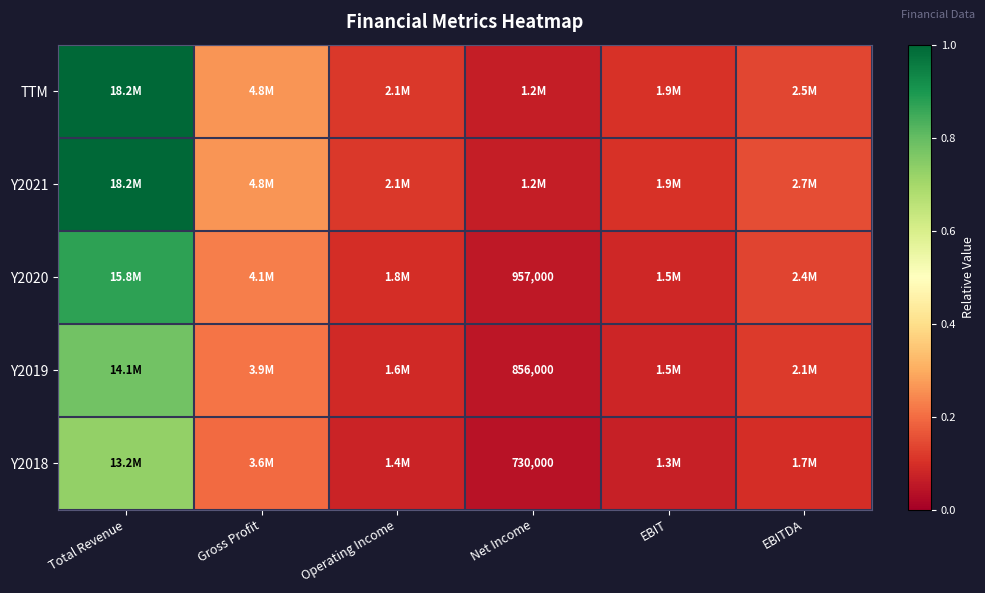

At which category is the sum across all series the highest?

Total Revenue